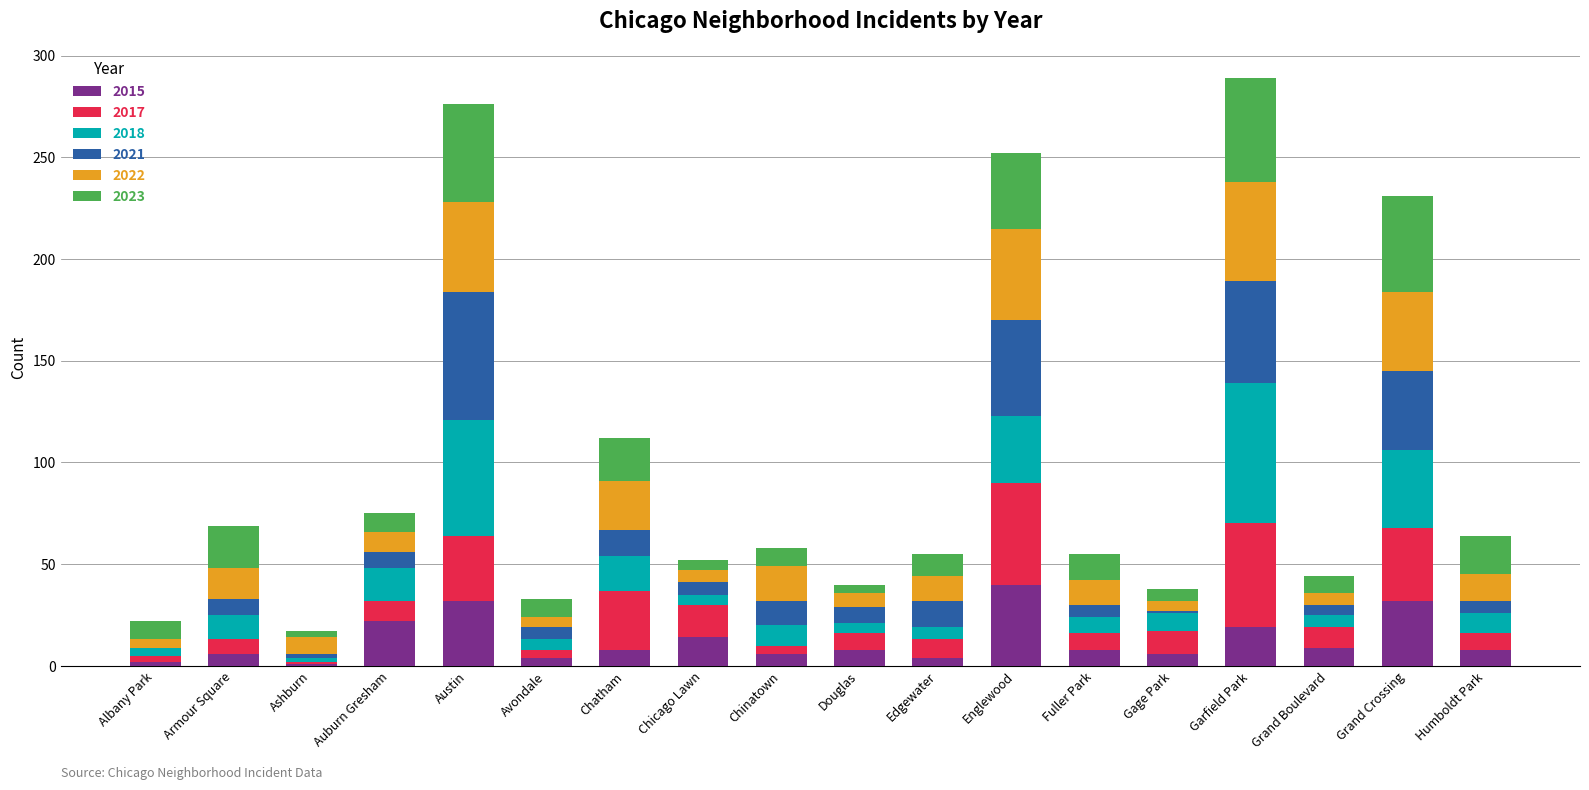

Are the bars grouped side by side (vs. stacked)?

No